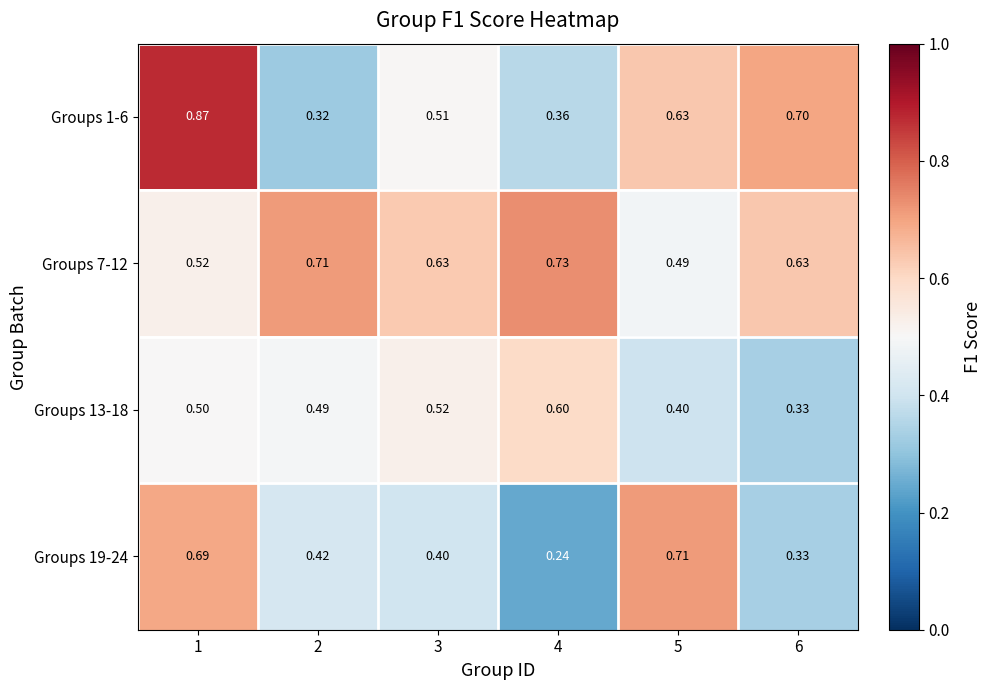

Is the value of Groups 19-24 at 3 greater than the value of Groups 13-18 at 2?

No